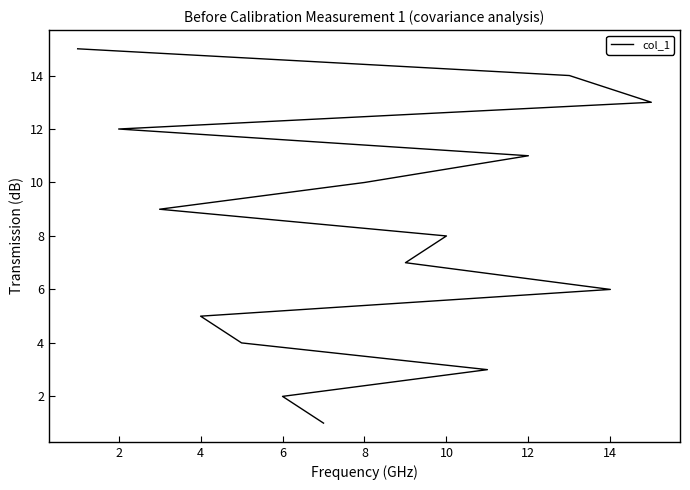

What is the maximum value shown in the chart?

15